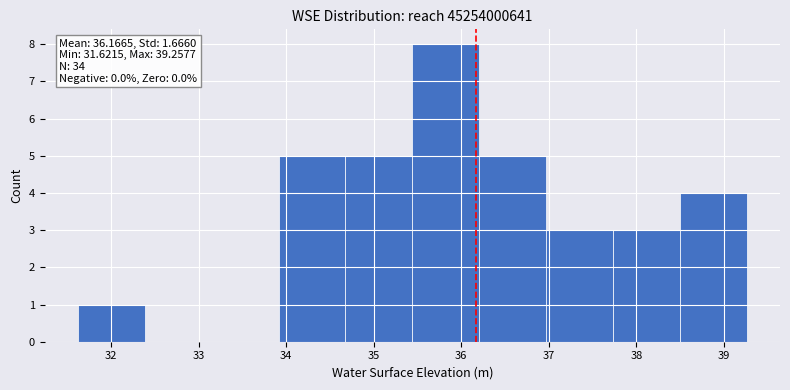

Which range on the x-axis has the tallest bar?

35.4 to 36.2